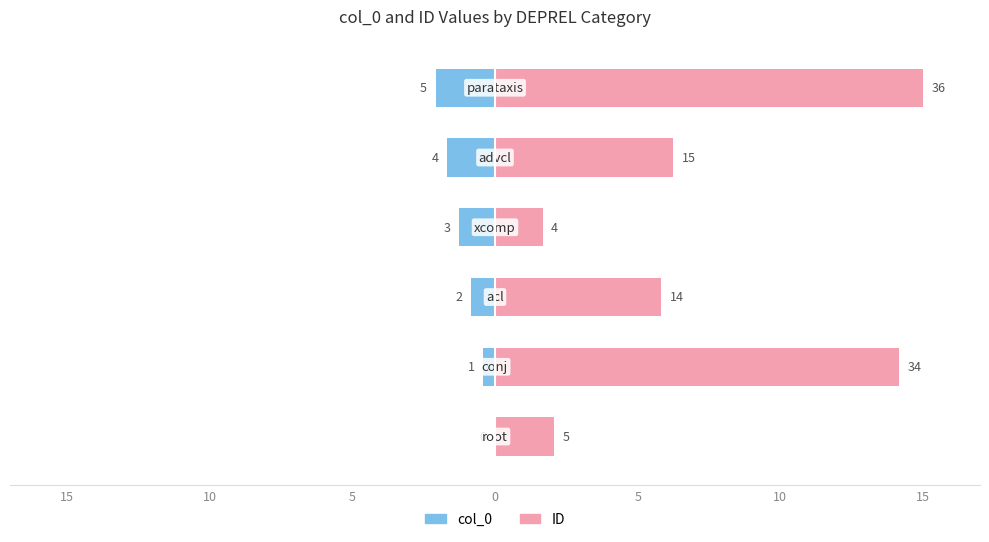

Where is ID nearest to the value 8?

5